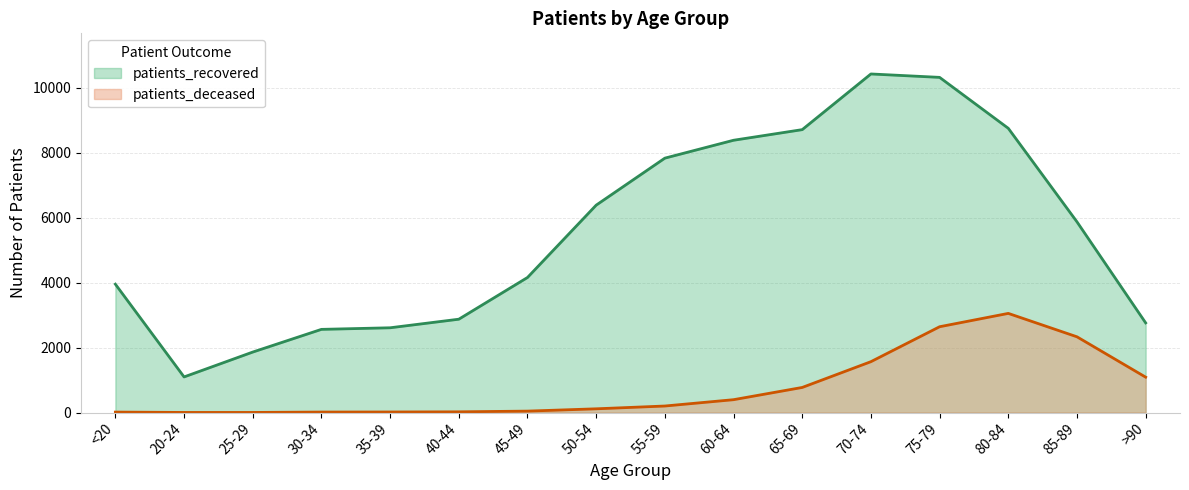

At which category is the sum across all series the highest?

75-79